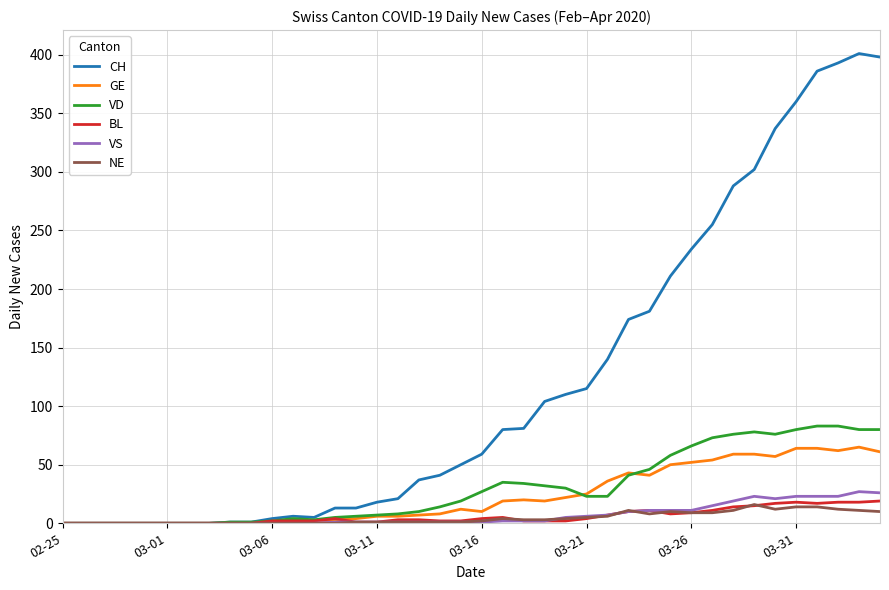

Which series has the largest total across all categories?

CH